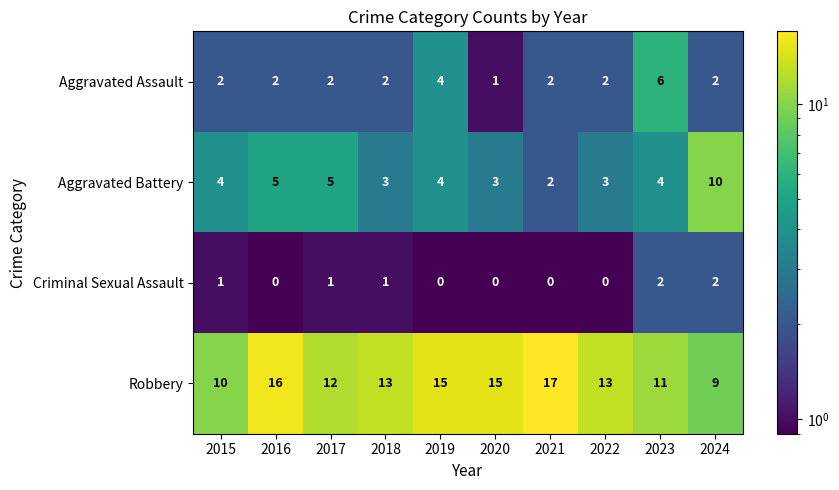

At how many categories does at least one series exceed 5?

10